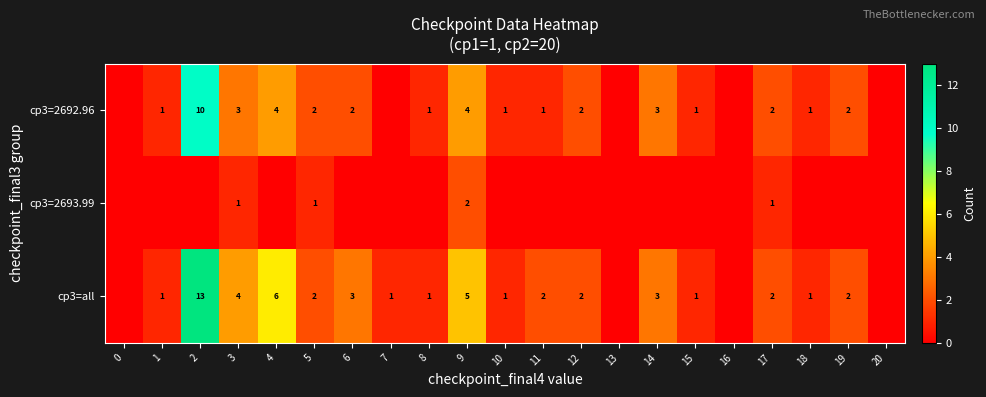

The value of cp3=2692.96 at 8 is 1. True or false?

True